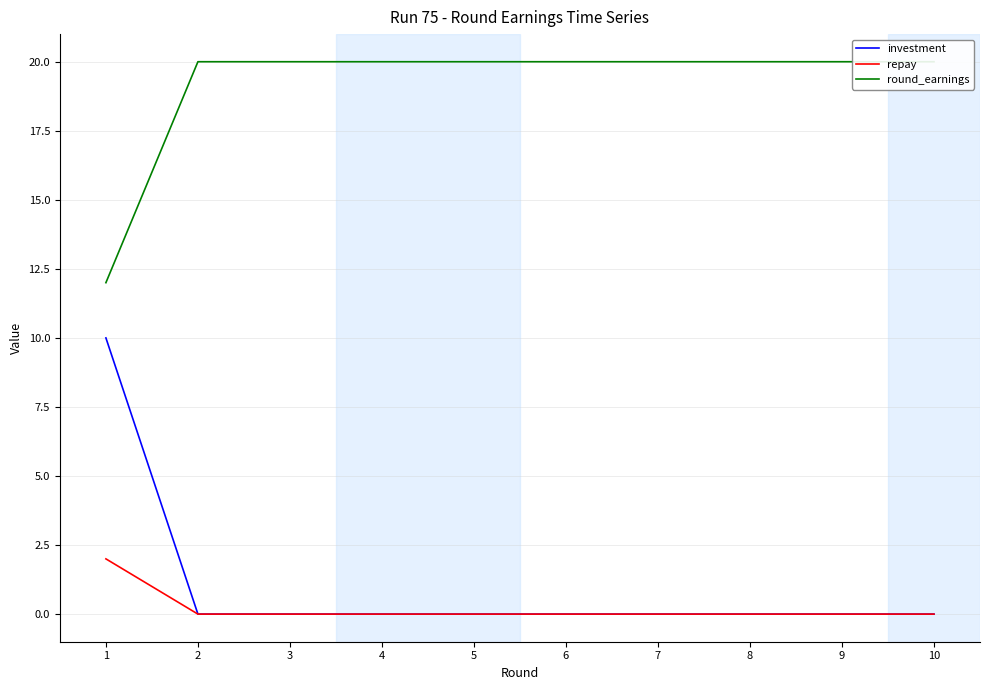

List the labels in order of investment value, largest first.

1, 2, 3, 4, 5, 6, 7, 8, 9, 10